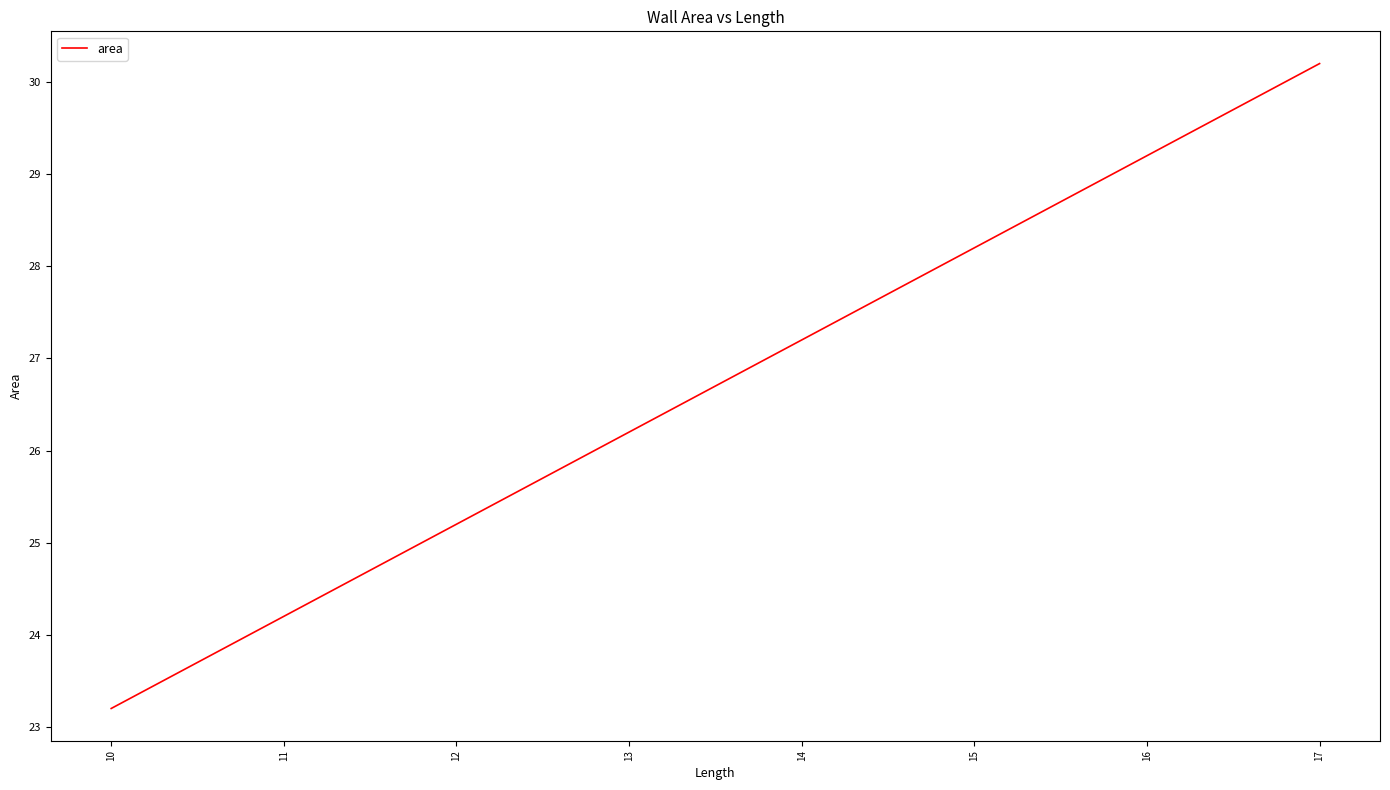

Rank the categories by value from lowest to highest.

10, 11, 12, 13, 14, 15, 16, 17